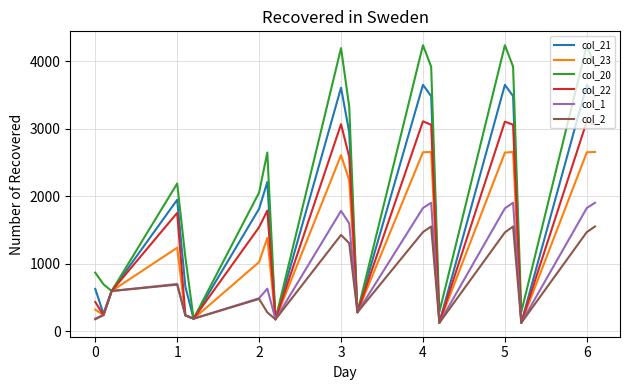

What is the greatest value displayed?

4239.5